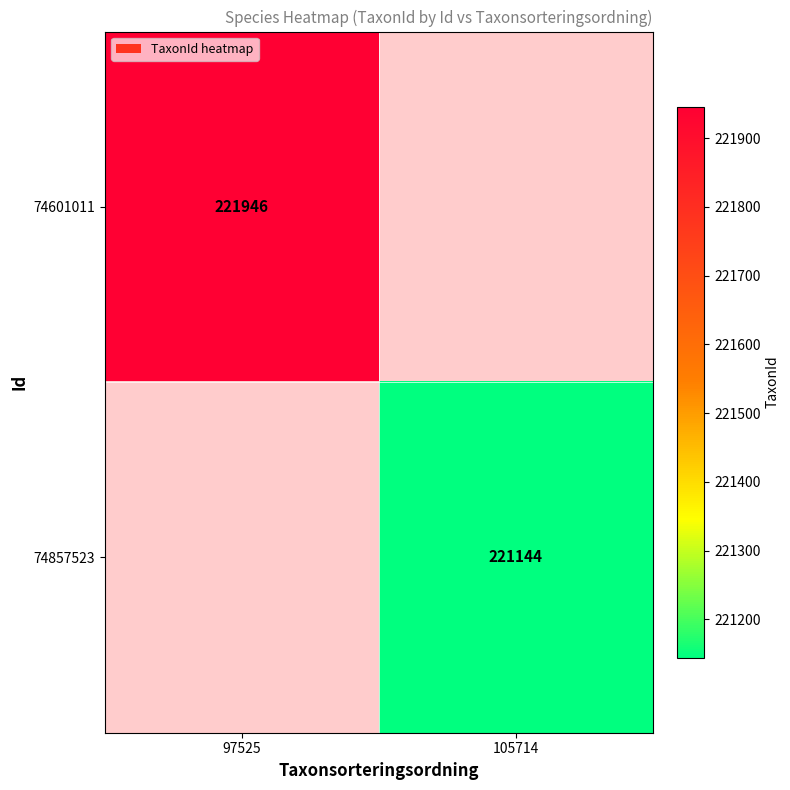

True or false: 74601011 has a value of 221946 at 97525.

True